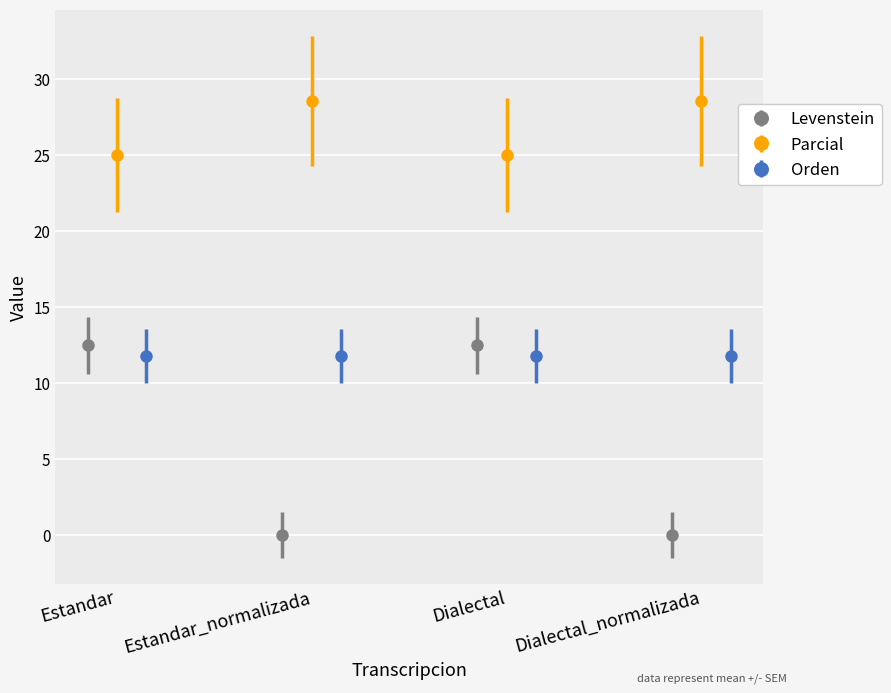

What is the value of the Levenstein point at the 3rd from the left?

12.5